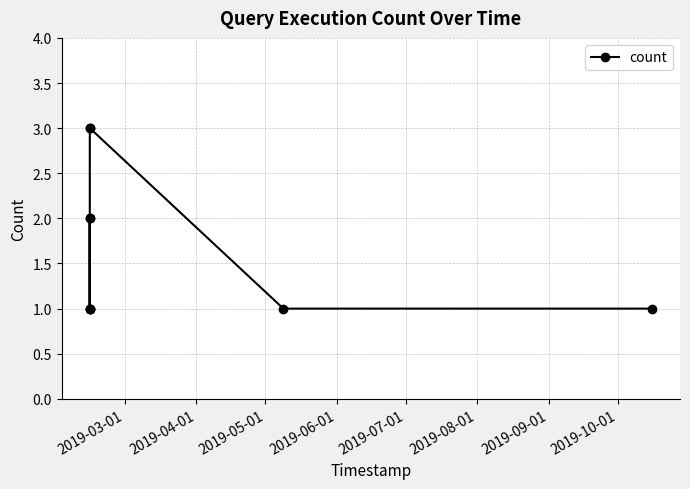

Count the values in the range 1 to 2.

7